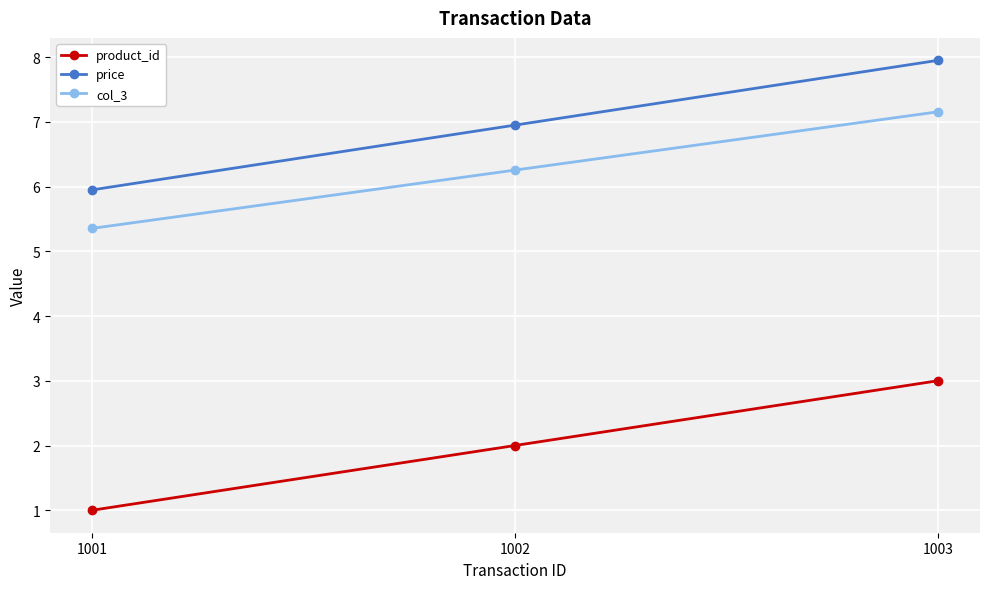

What is the value of the product_id point at the 2nd from the left?

2.0